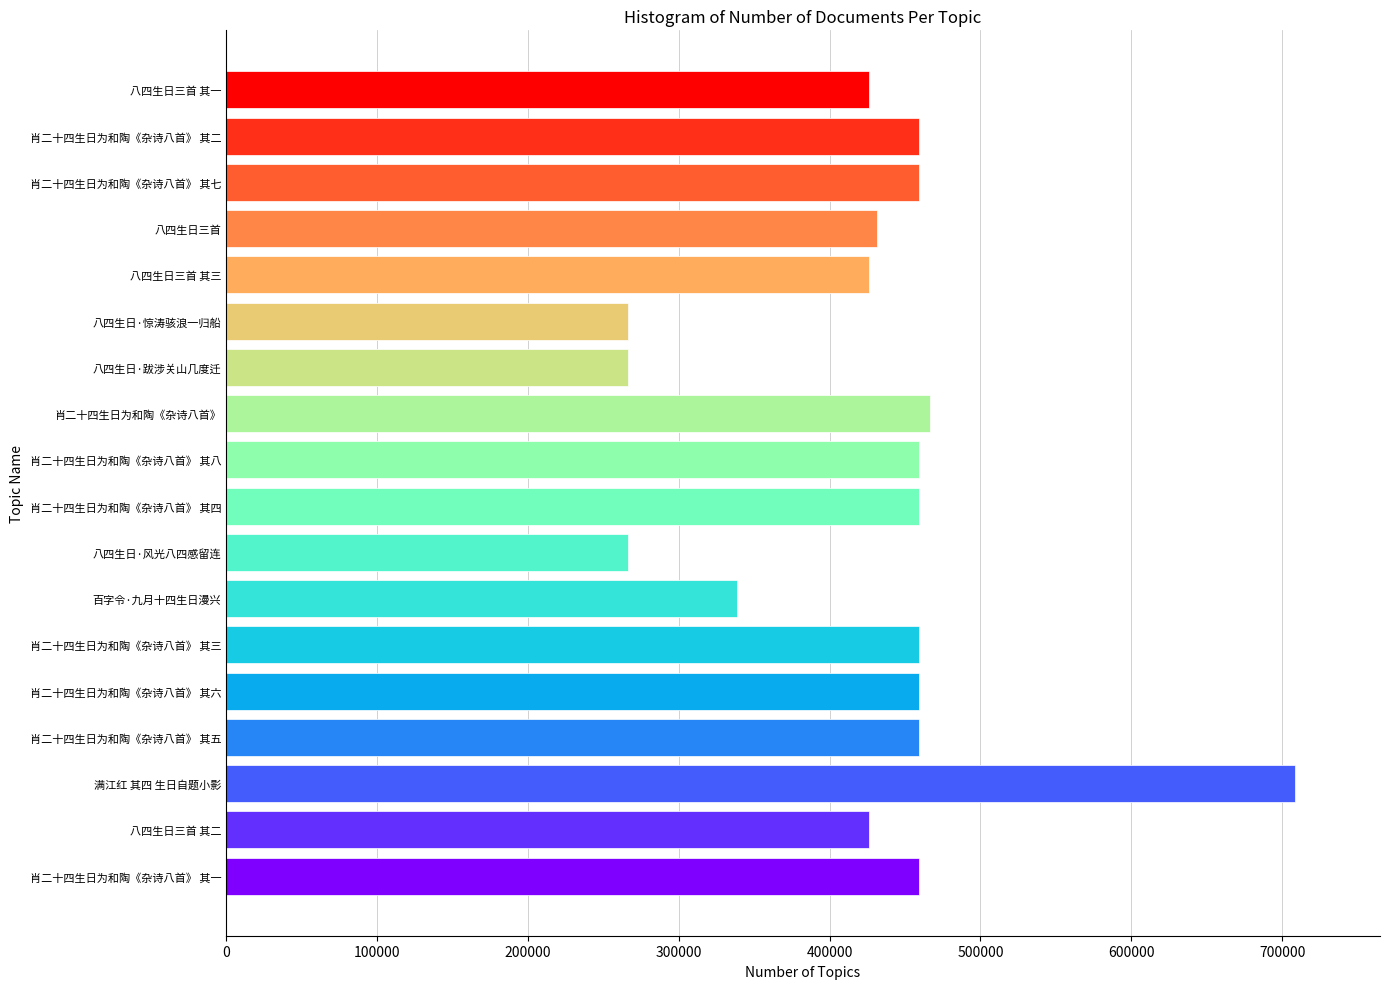

The chart shows a value of 763379 at 八四生日三首 其二. True or false?

False